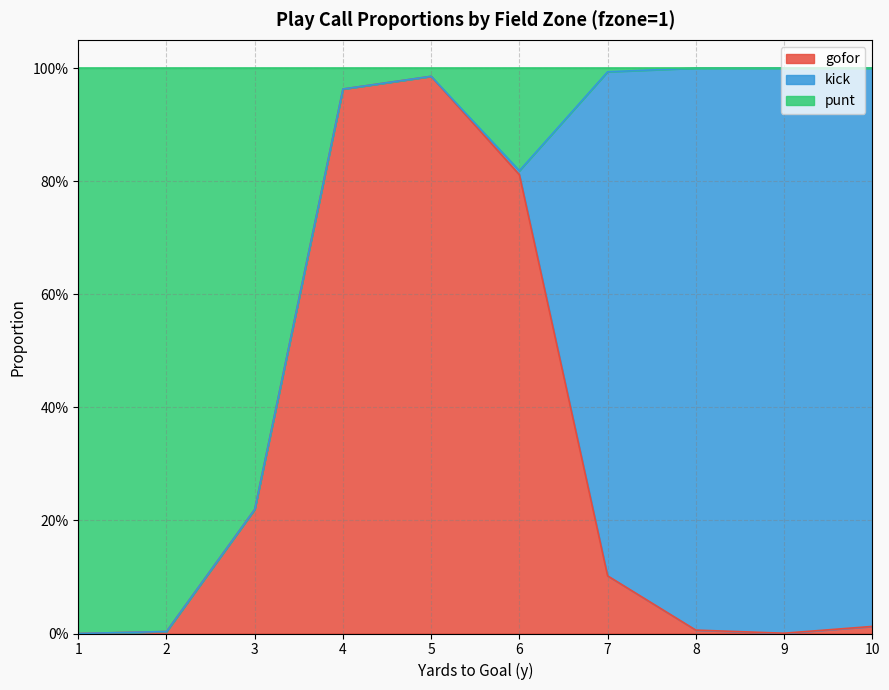

What is the maximum value shown in the chart?

1.0